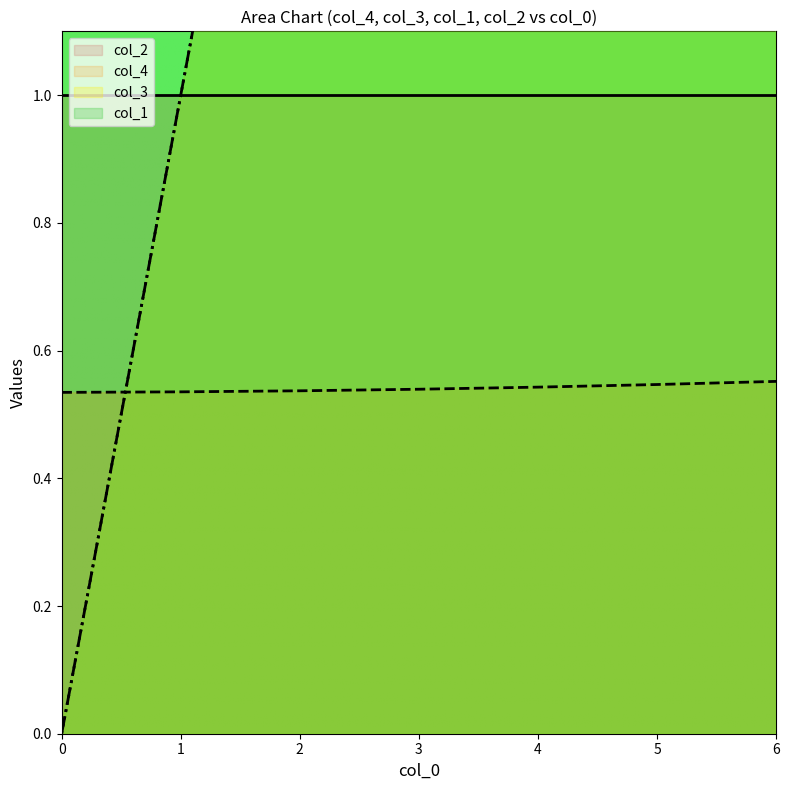

How many data points does each series have?

7